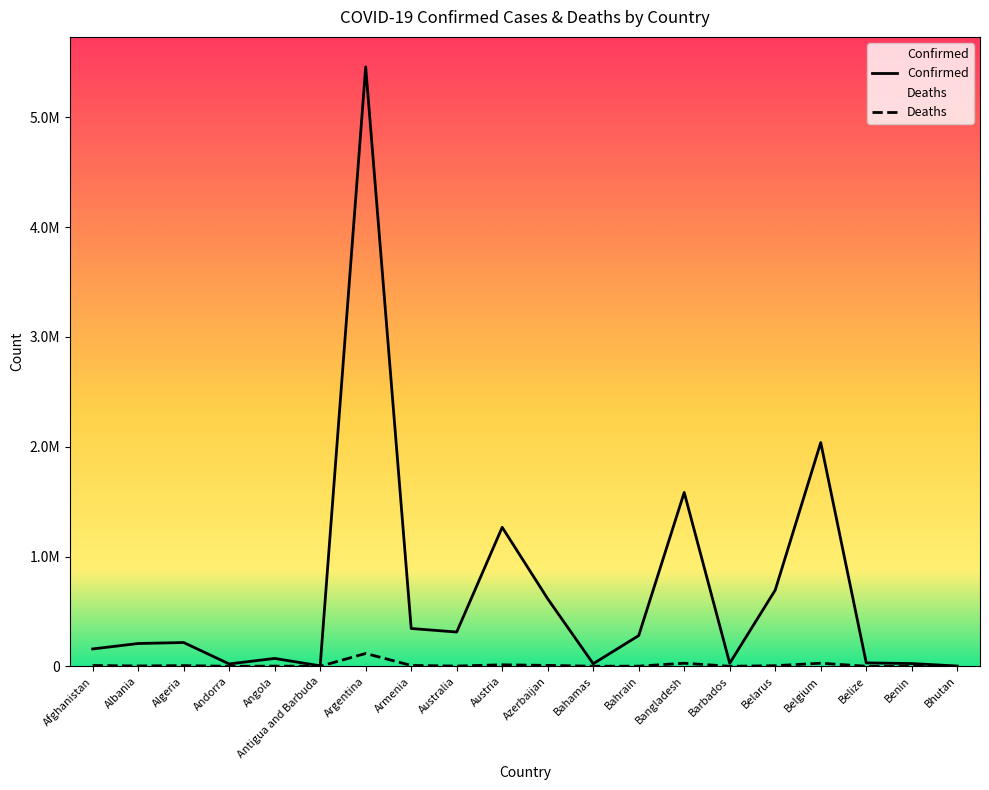

What is the difference between the highest and lowest values at Australia?

309899